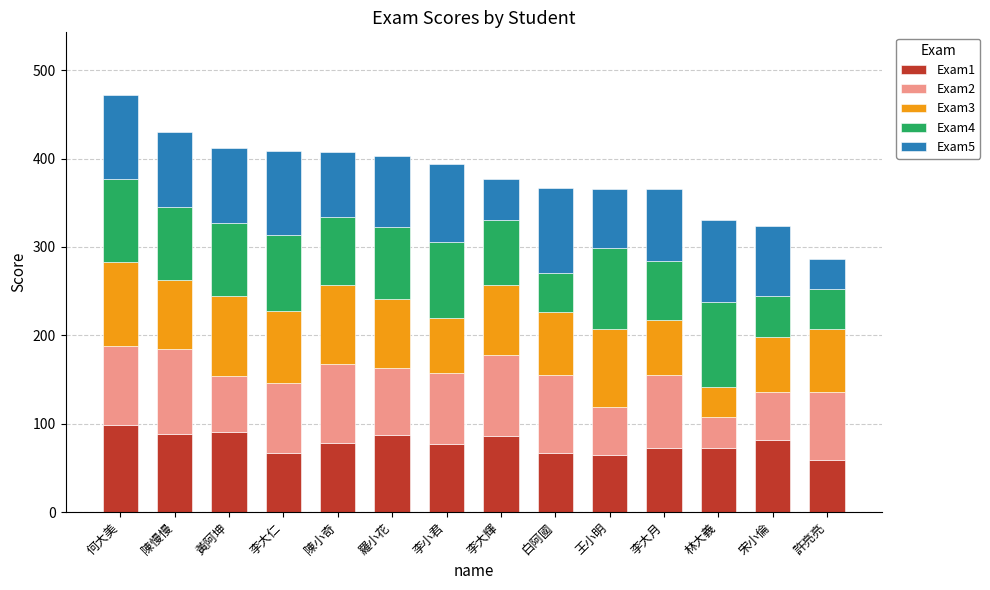

How many bars are there in total?

14